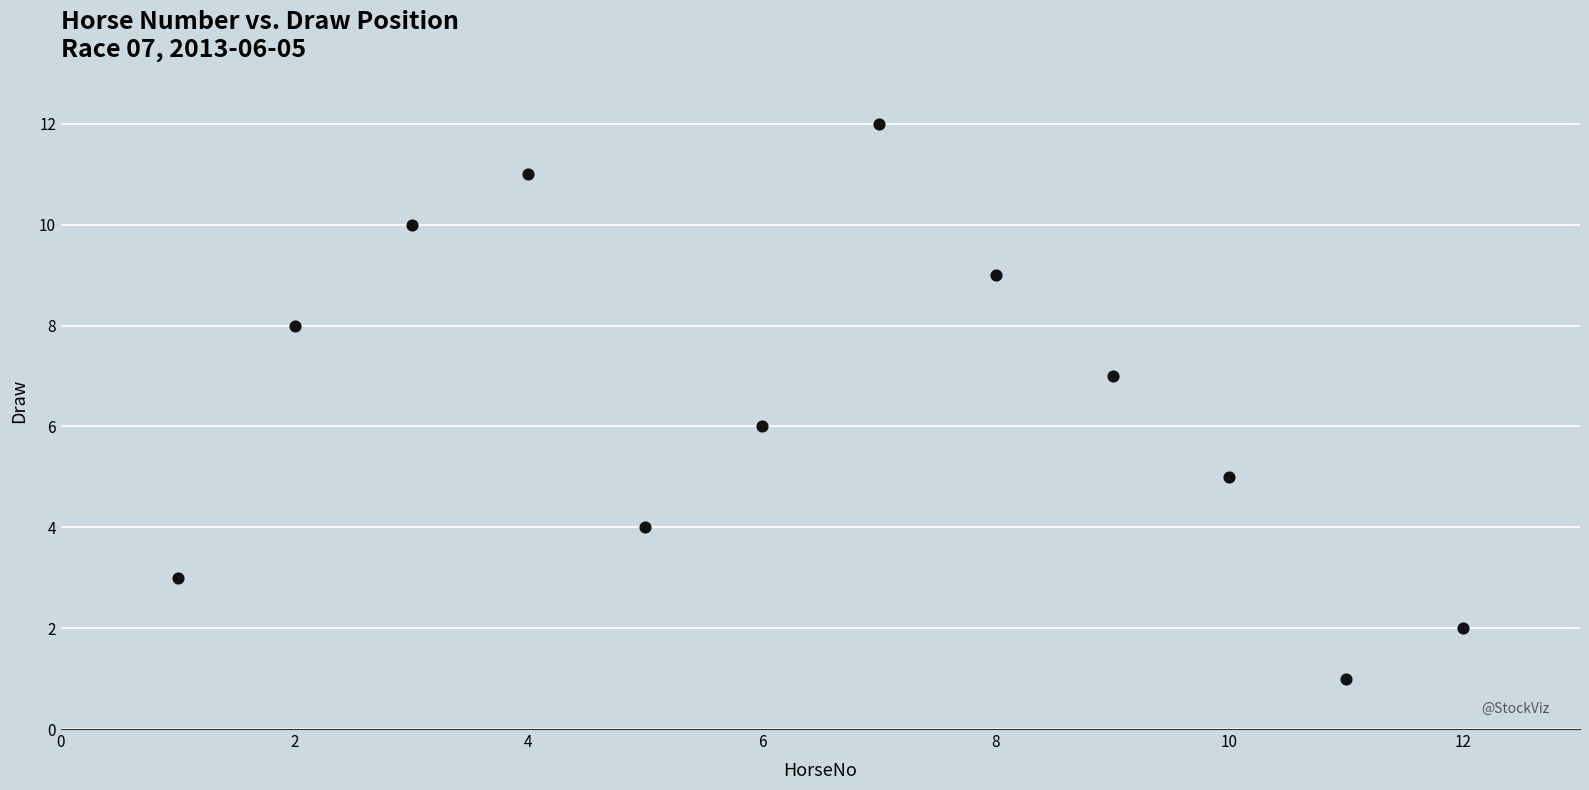

What is the range of X values (max minus min)?

11